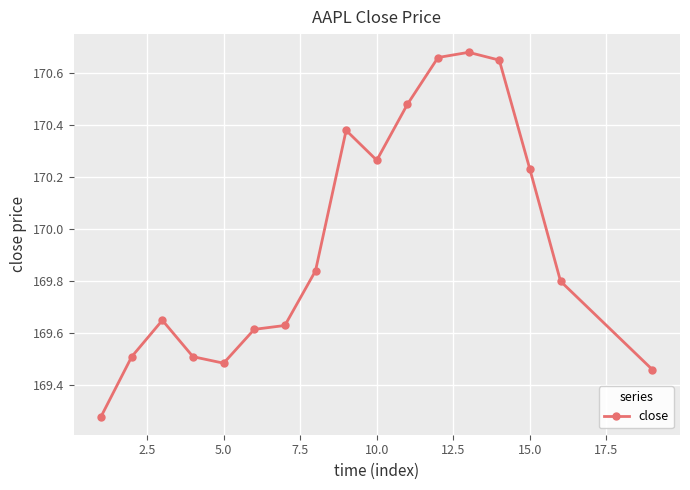

How many values are between 169 and 170?

10